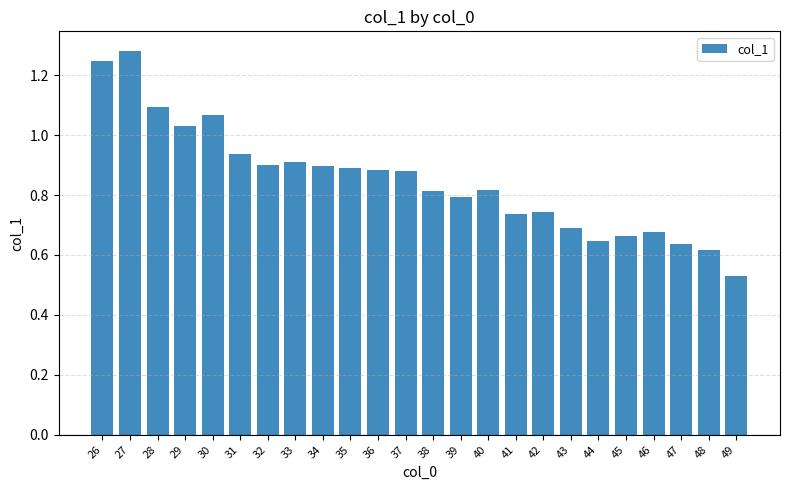

Between 46 and 35, which is larger?

35